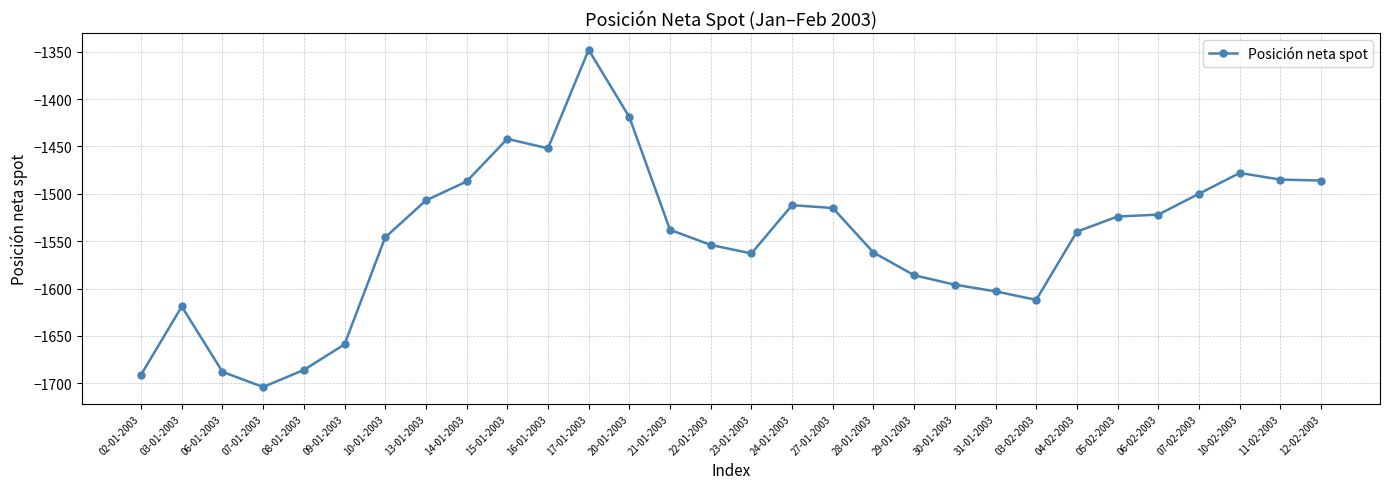

At which label is the value closest to -1526?

05-02-2003